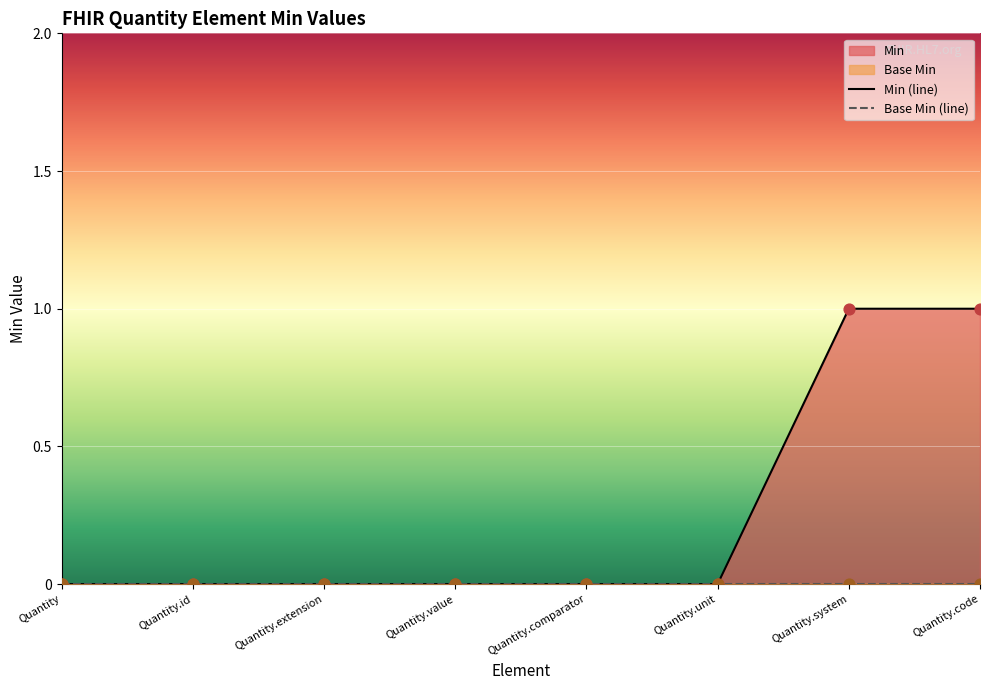

Which has a higher value, Quantity.comparator or Quantity.unit?

Quantity.comparator